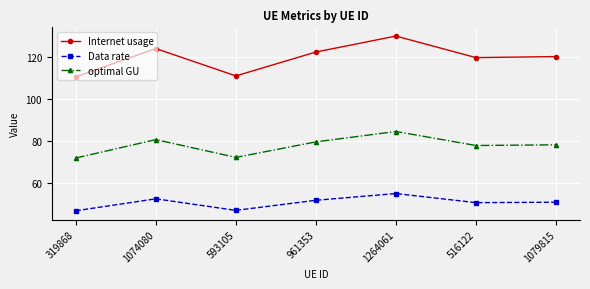

How many interior local peaks does the optimal GU series have?

2